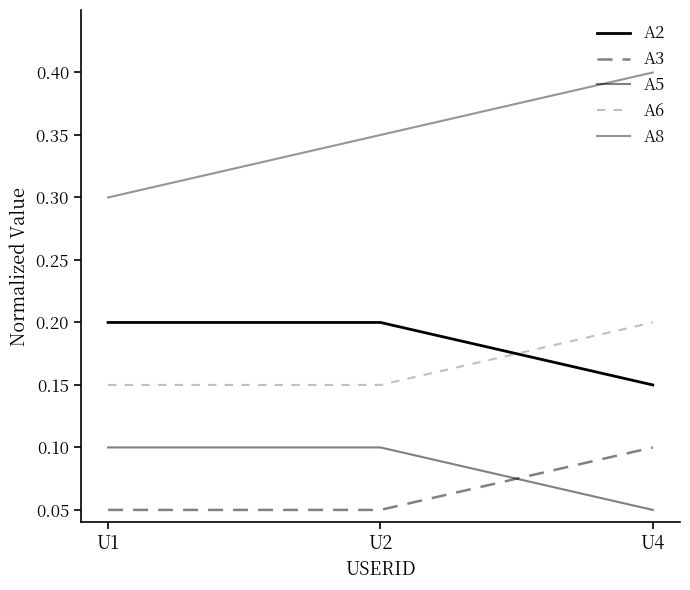

What is the total value across all series at U1?

0.8